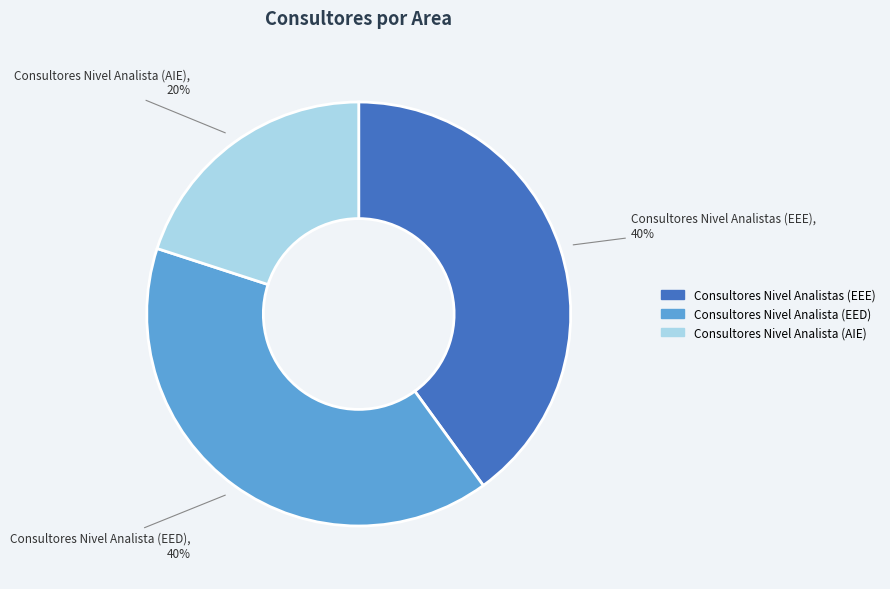

To the nearest percent, what is the difference between the largest and smallest slice percentages?

20%